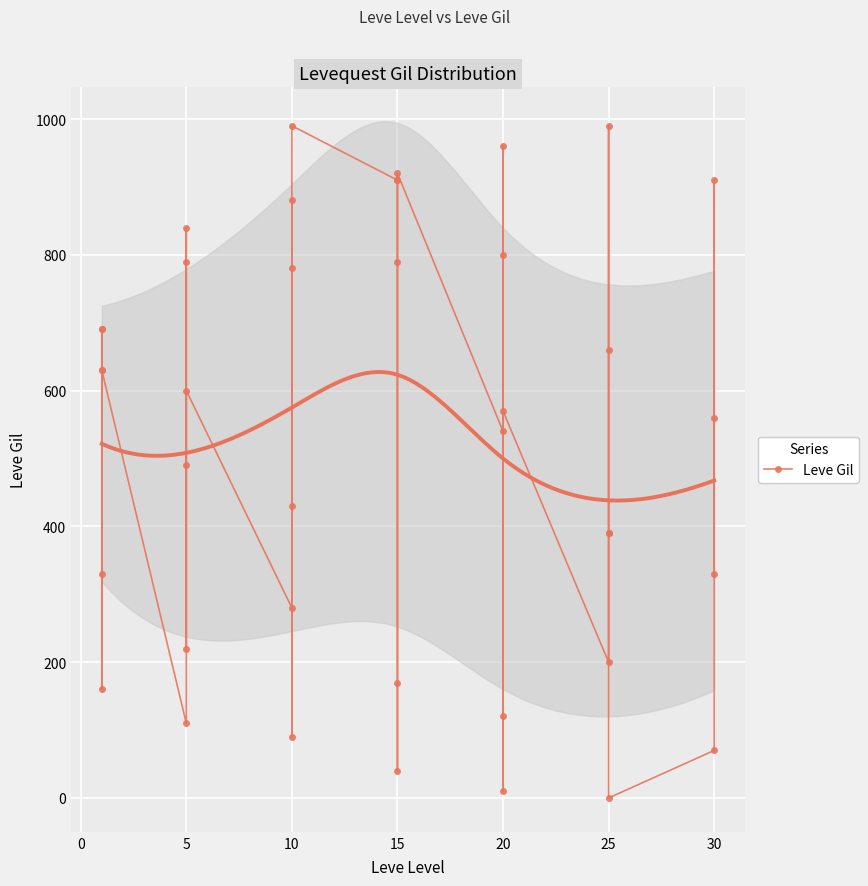

How many data points are less than 570?

20